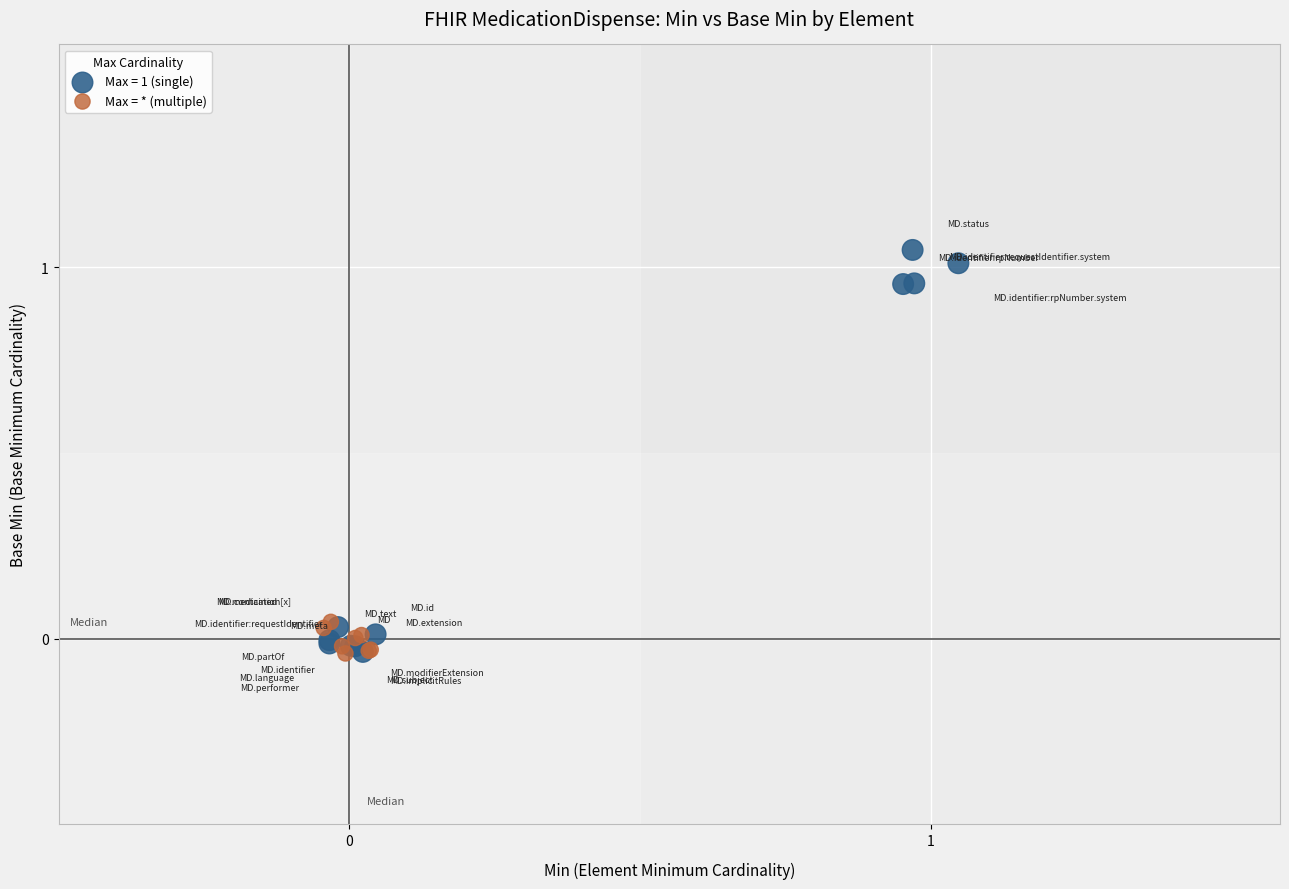

Which series contains the highest Y value?

Max = 1 (single)